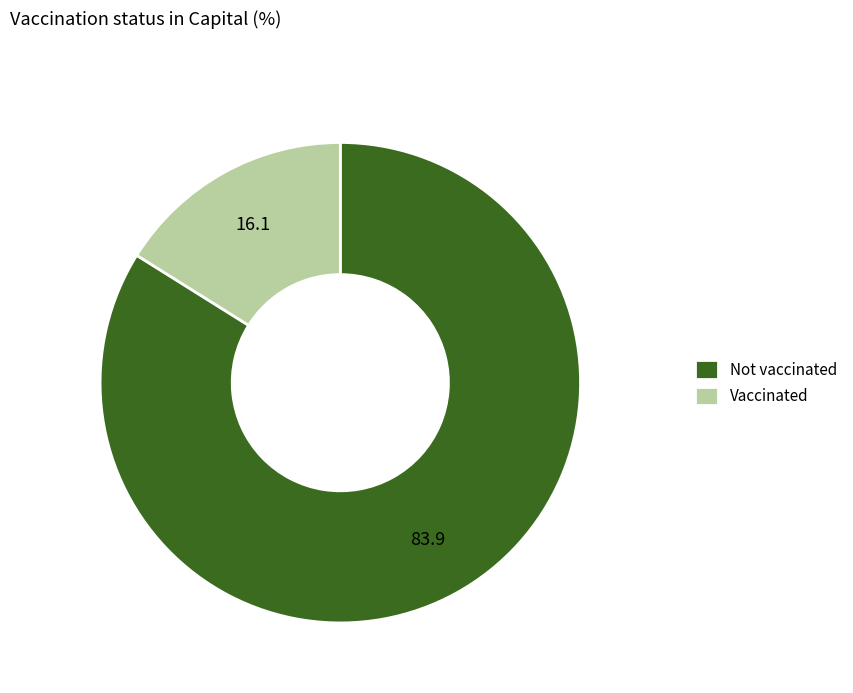

The Not vaccinated slice represents 93% of the pie. True or false?

False